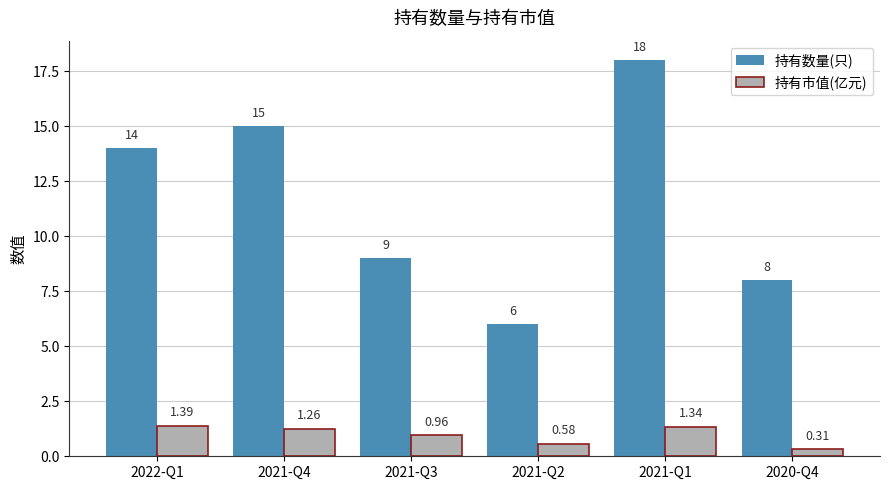

How many series are shown in this chart?

2